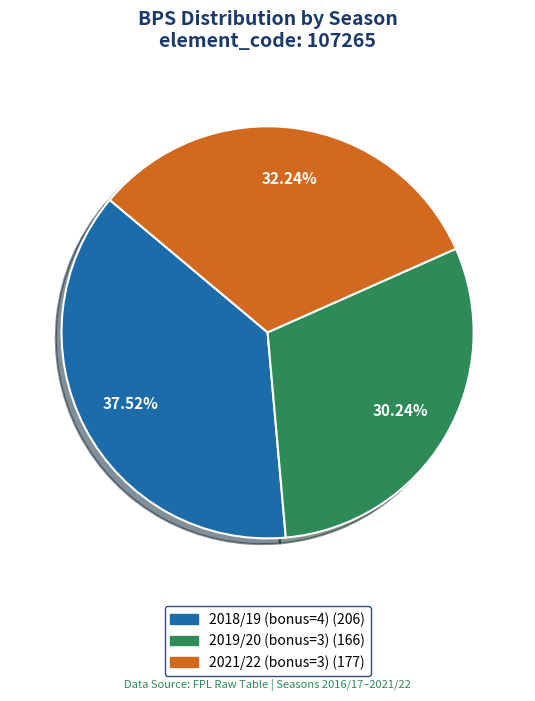

Count the number of slices in the pie.

3